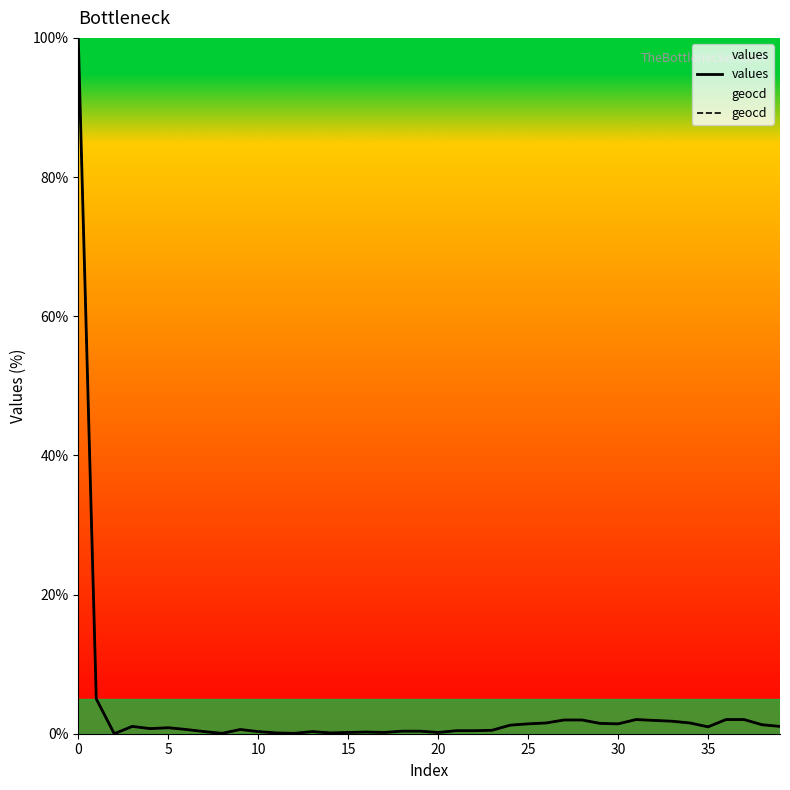

Is it true that geocd equals 1.4 at 25?

True